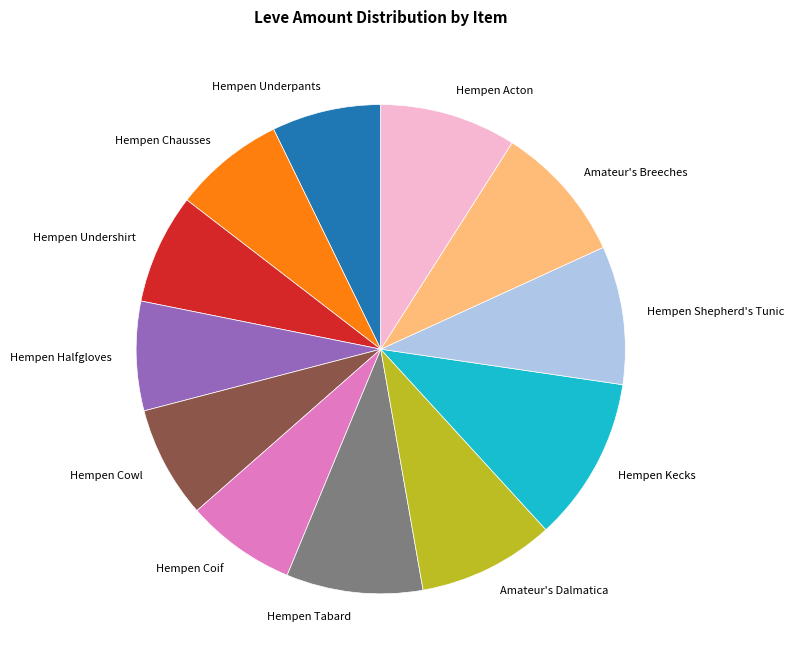

Do Hempen Shepherd's Tunic and Hempen Kecks together represent more than half of the pie?

No